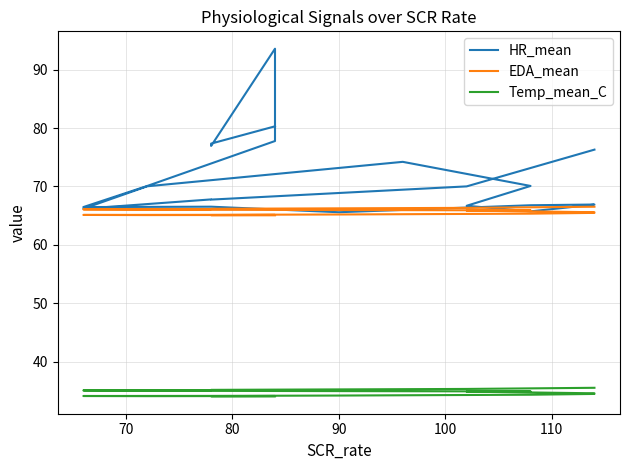

What are all the series names shown in the legend?

HR_mean, EDA_mean, Temp_mean_C